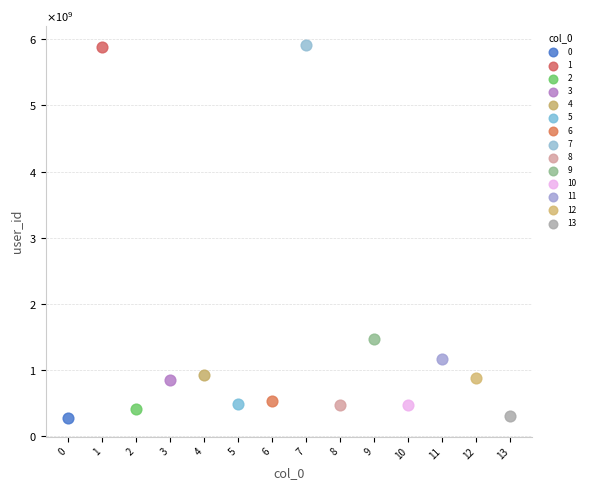

What are all the series names shown in the legend?

0, 1, 2, 3, 4, 5, 6, 7, 8, 9, 10, 11, 12, 13